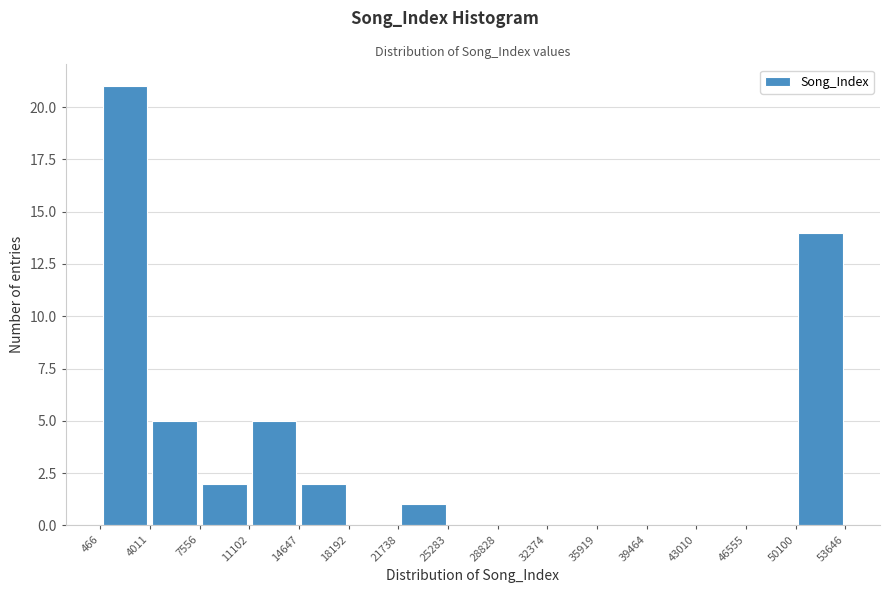

Reading left to right, list every bar in this chart as the range it spans on the x-axis followed by its height. The values are not printed on the chart, so give them approximately, as read against the axis.

466 to 4011: 21
4011 to 7556: 5
7556 to 11102: 2
11102 to 14647: 5
14647 to 18192: 2
18192 to 21738: 0
21738 to 25283: 1
25283 to 28828: 0
28828 to 32374: 0
32374 to 35919: 0
35919 to 39464: 0
39464 to 43010: 0
43010 to 46555: 0
46555 to 50100: 0
50100 to 53646: 14